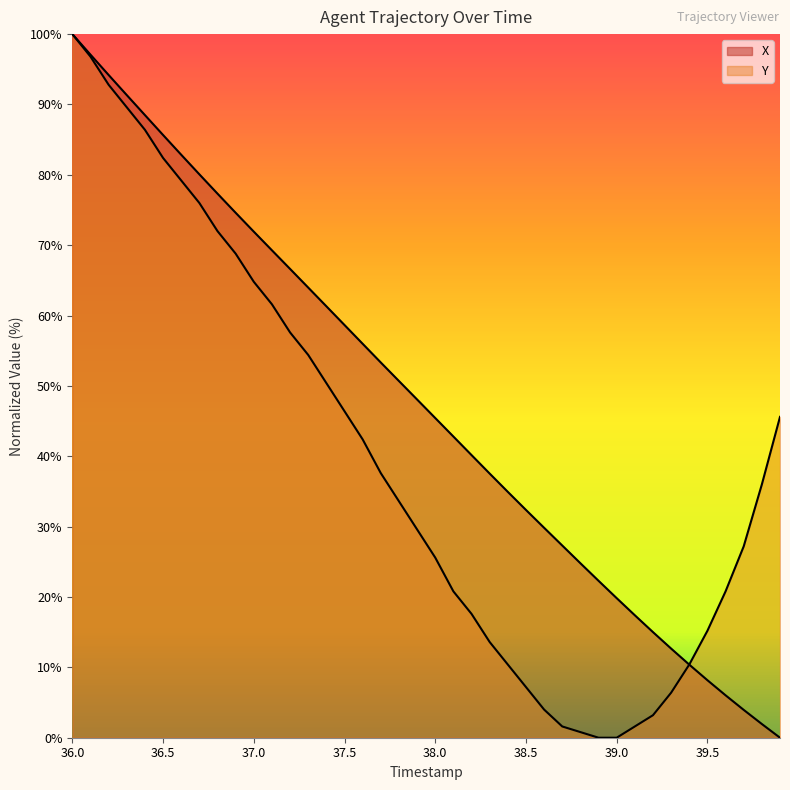

What is the maximum value for X?

100.0